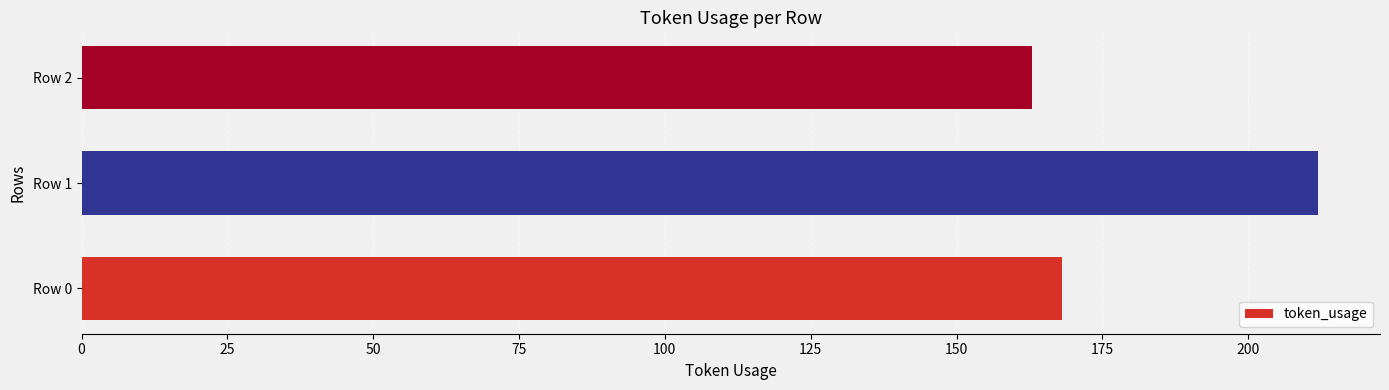

What is the difference between the maximum and minimum values?

49